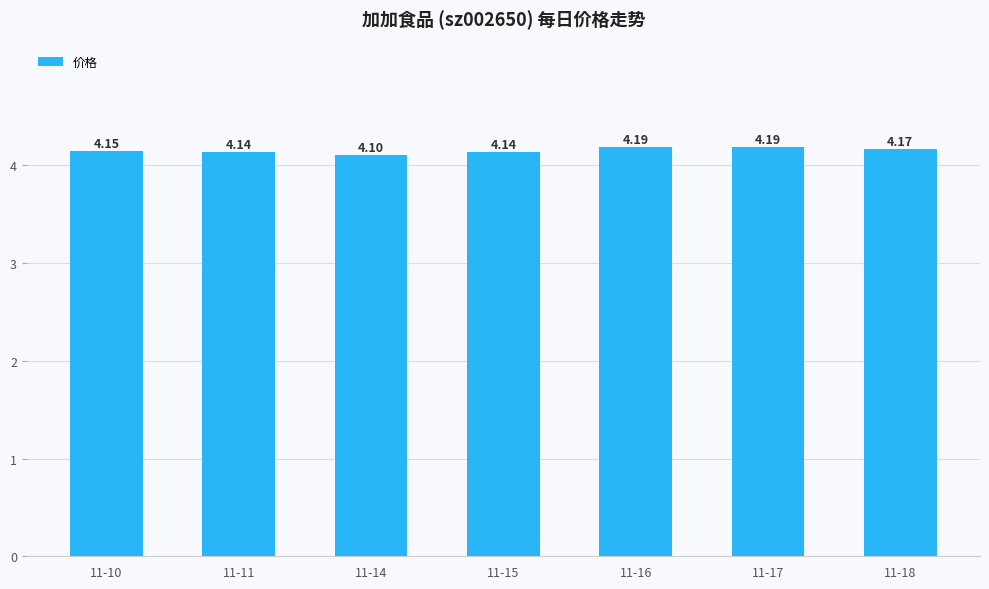

What is the value of the 3rd bar from the left?

4.1